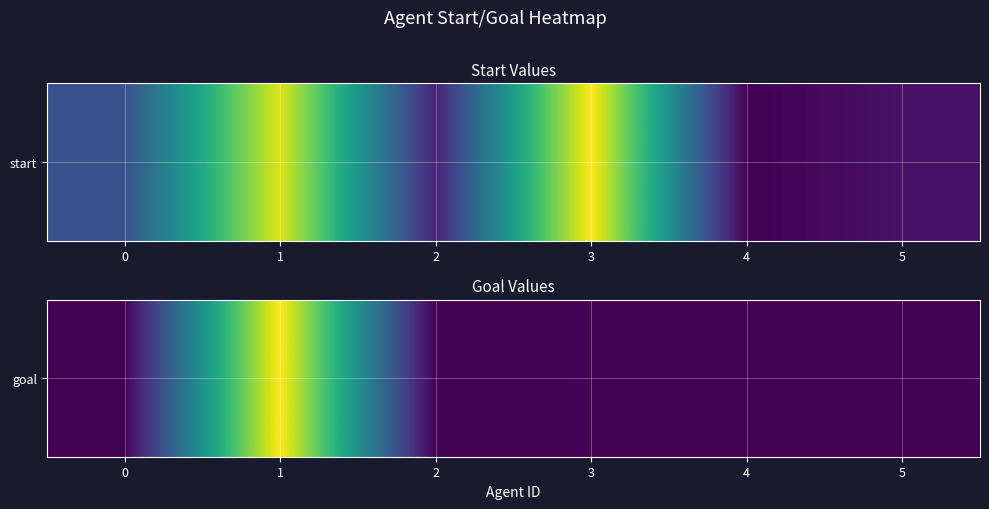

What is the difference between the maximum and second lowest values?

14